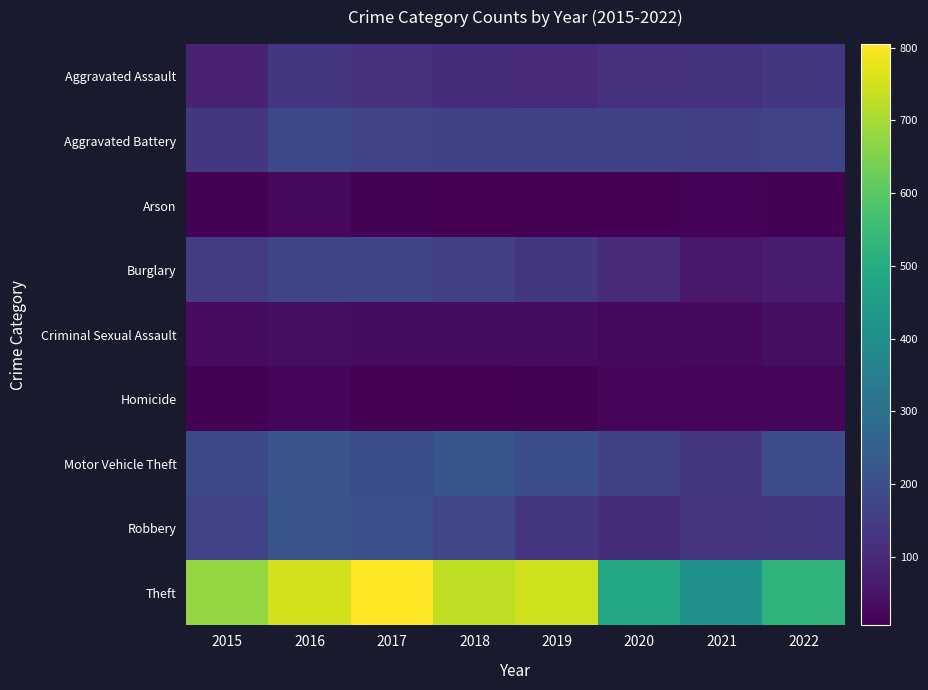

Count the number of data series in this chart.

9